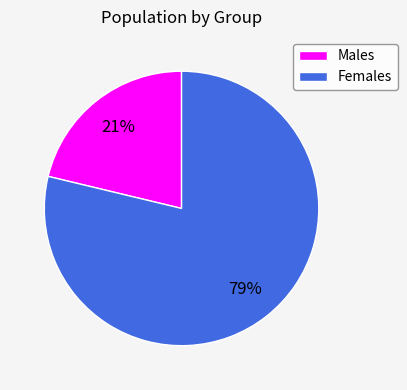

To the nearest percent, what portion does Females represent?

79%